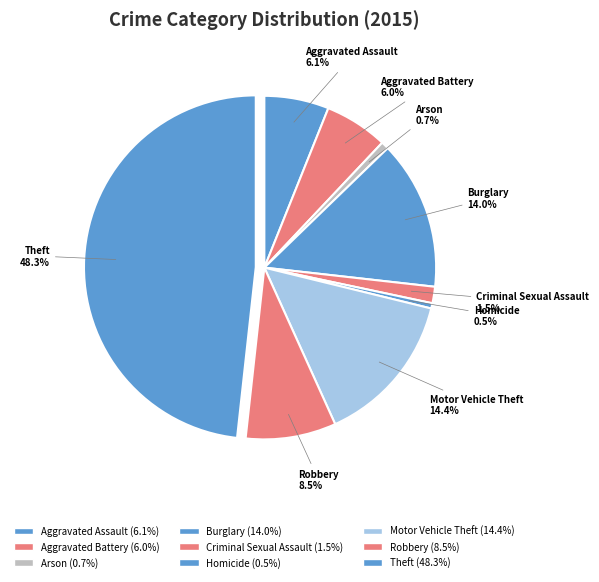

What portion of the pie excludes Robbery?

91.5%